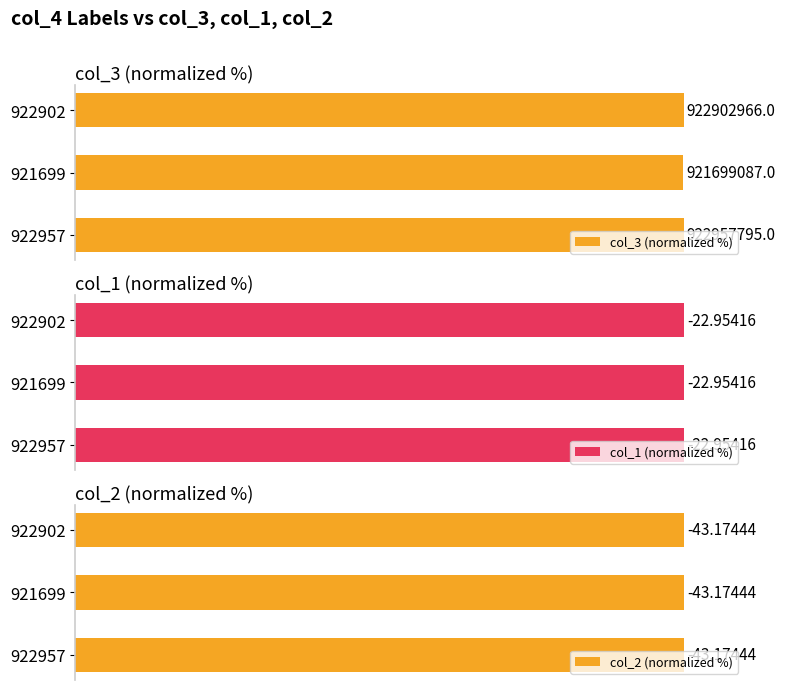

Count the number of data series in this chart.

3